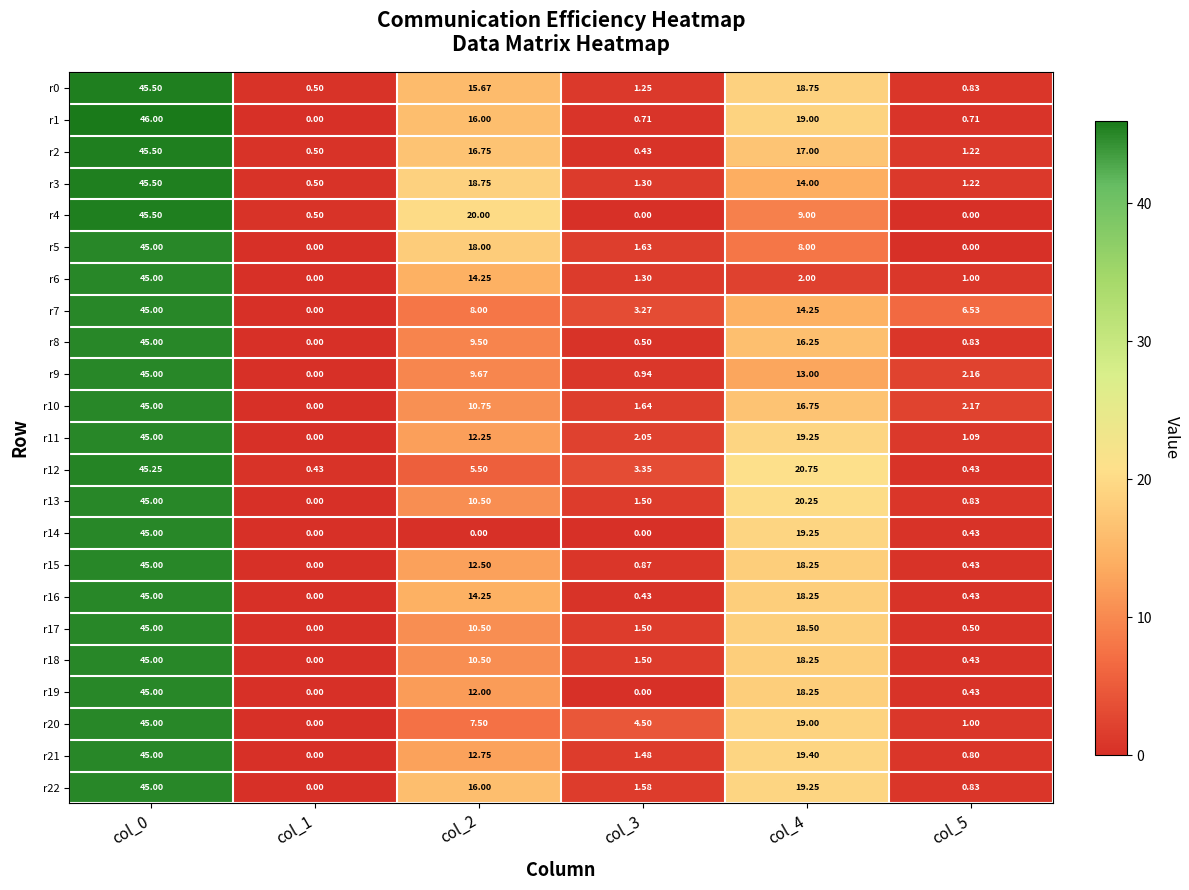

Which category has the highest value across all series?

col_0